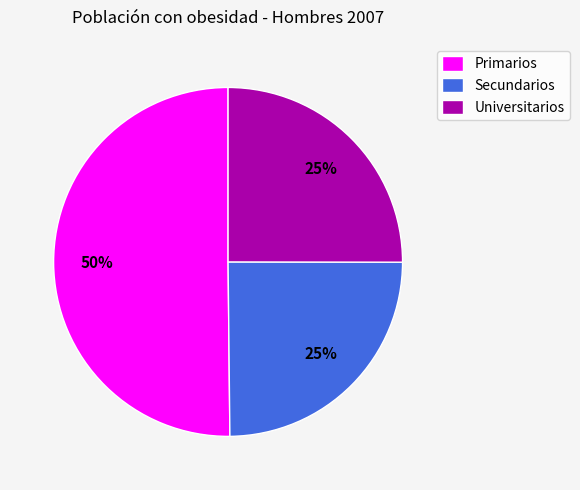

What is the largest slice in the pie chart?

Primarios